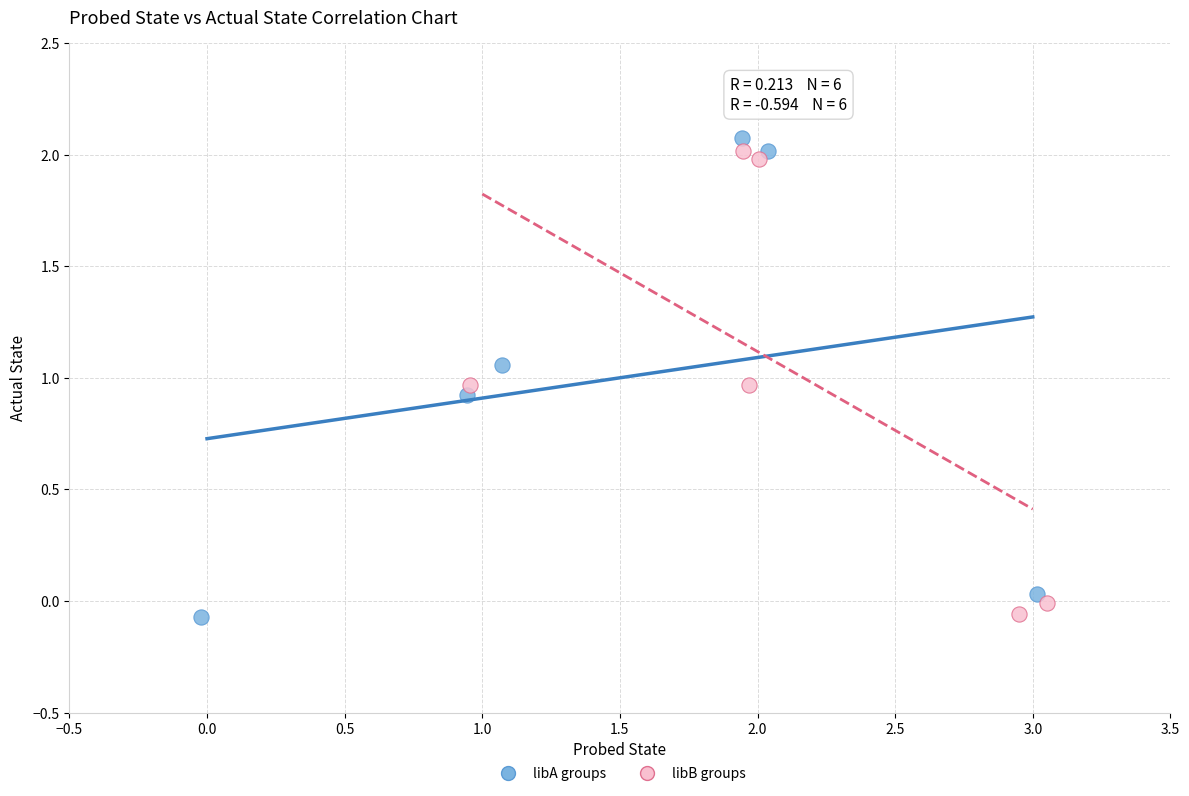

What are all the series names shown in the legend?

libA groups, libB groups